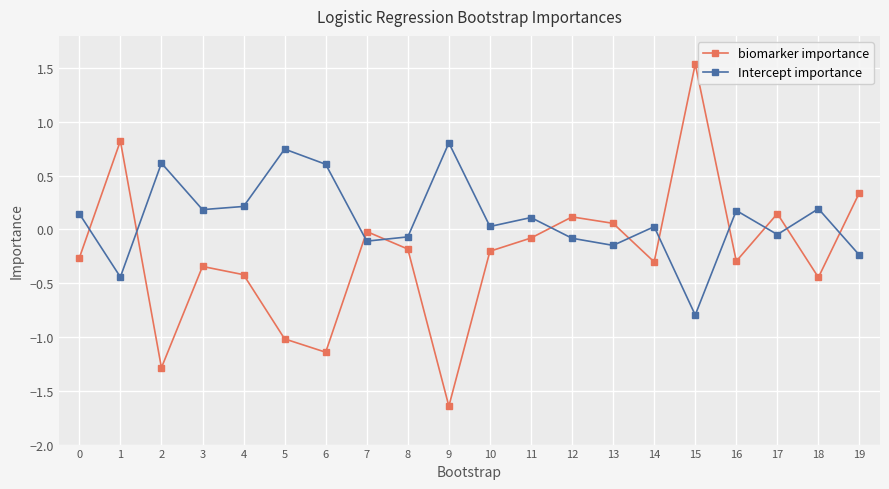

At 2, list the series in order from largest to smallest.

Intercept importance, biomarker importance